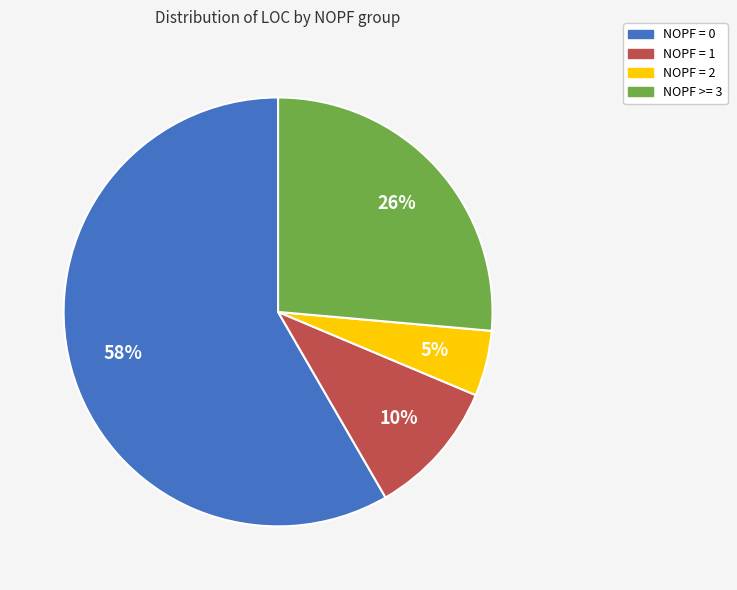

To the nearest percent, what is the average slice percentage?

25%